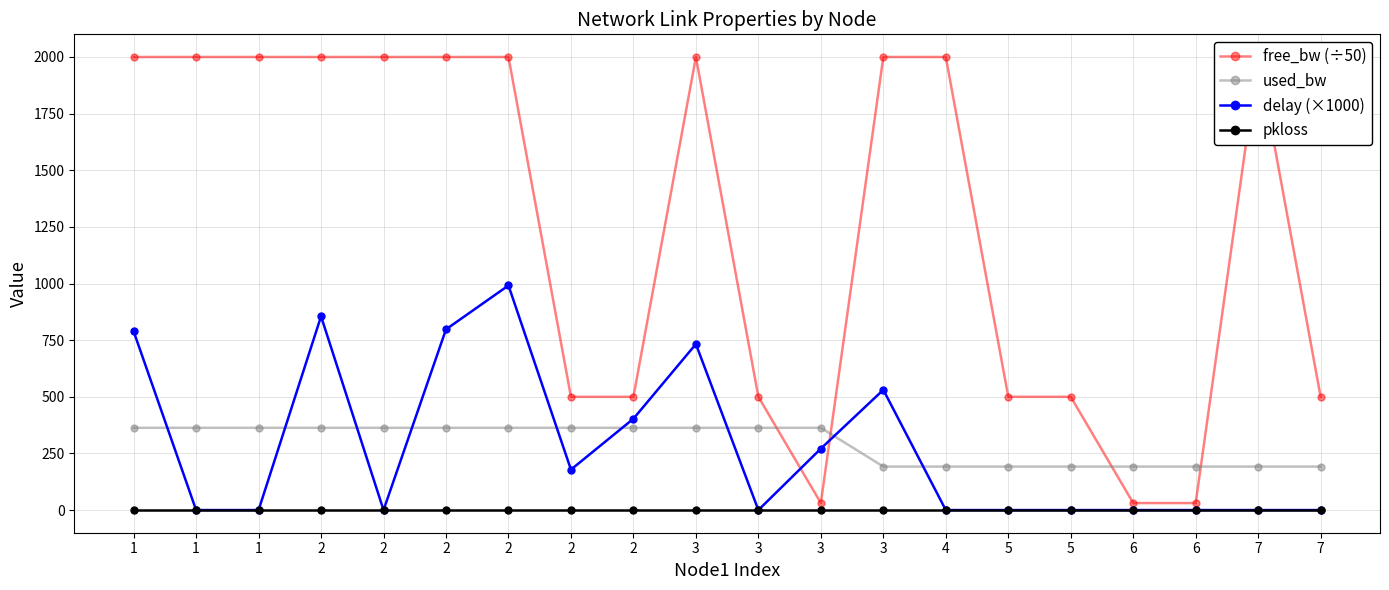

Which has a higher value, 1 or 5?

1